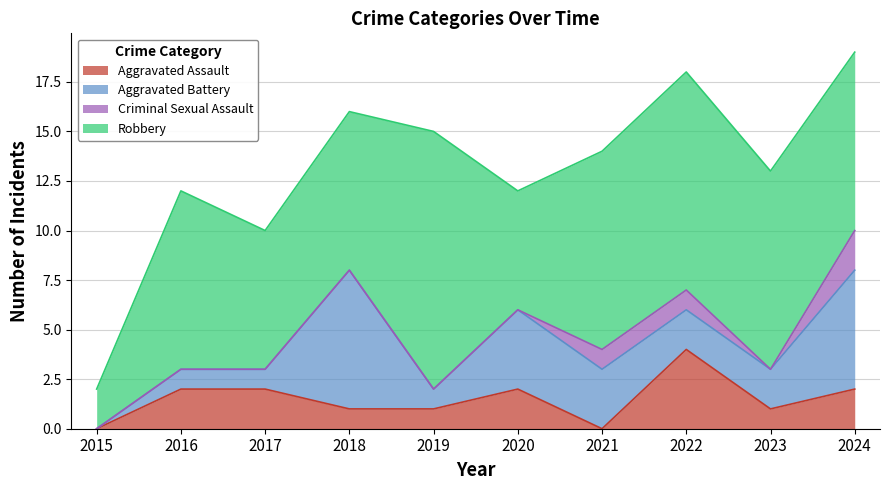

What is the sum of all Aggravated Assault values?

15